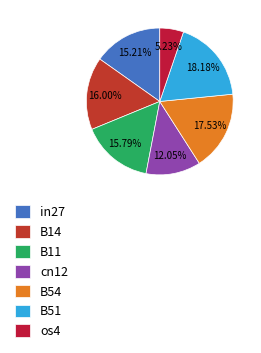

What percentage do B14 and os4 together represent?

21.2%